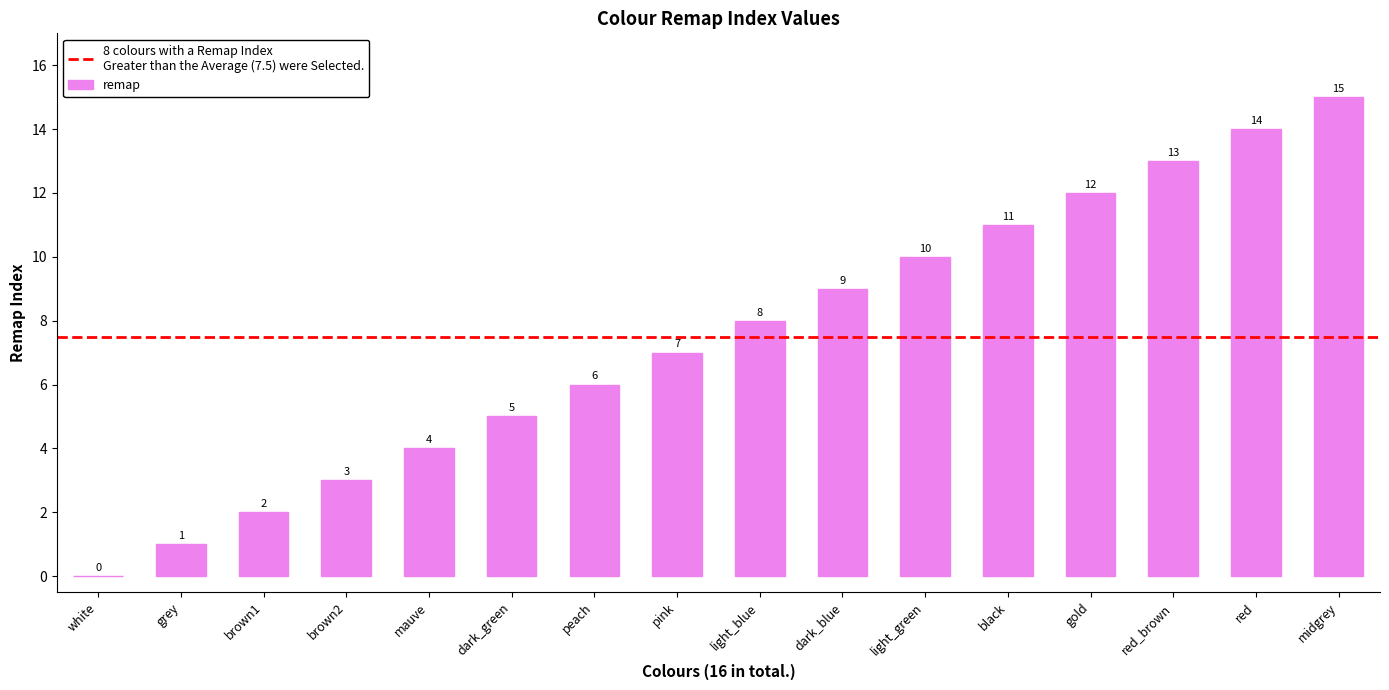

Is it true that the value at brown2 is 3?

True